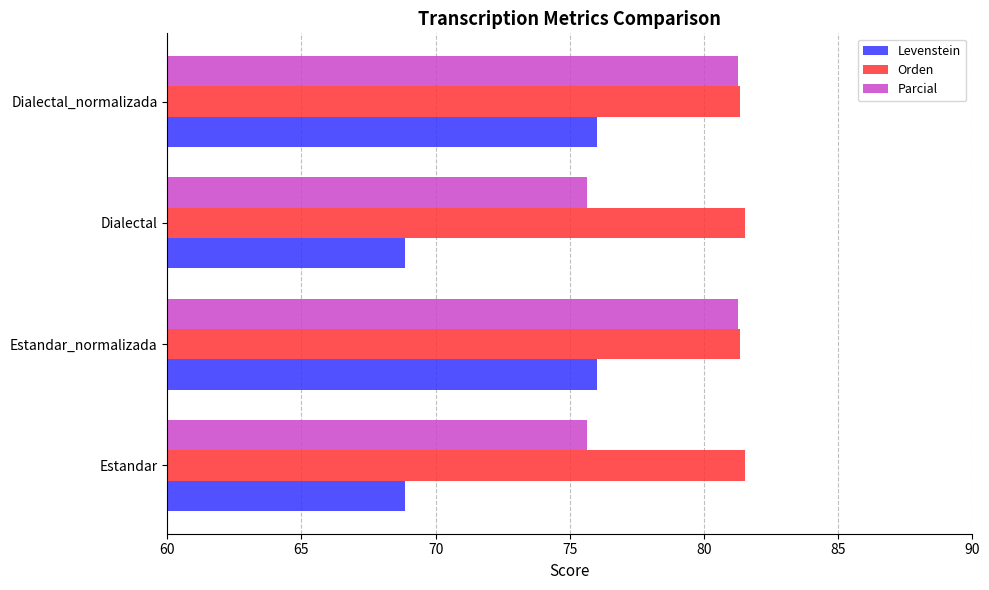

Which series has the largest range (max minus min)?

Levenstein